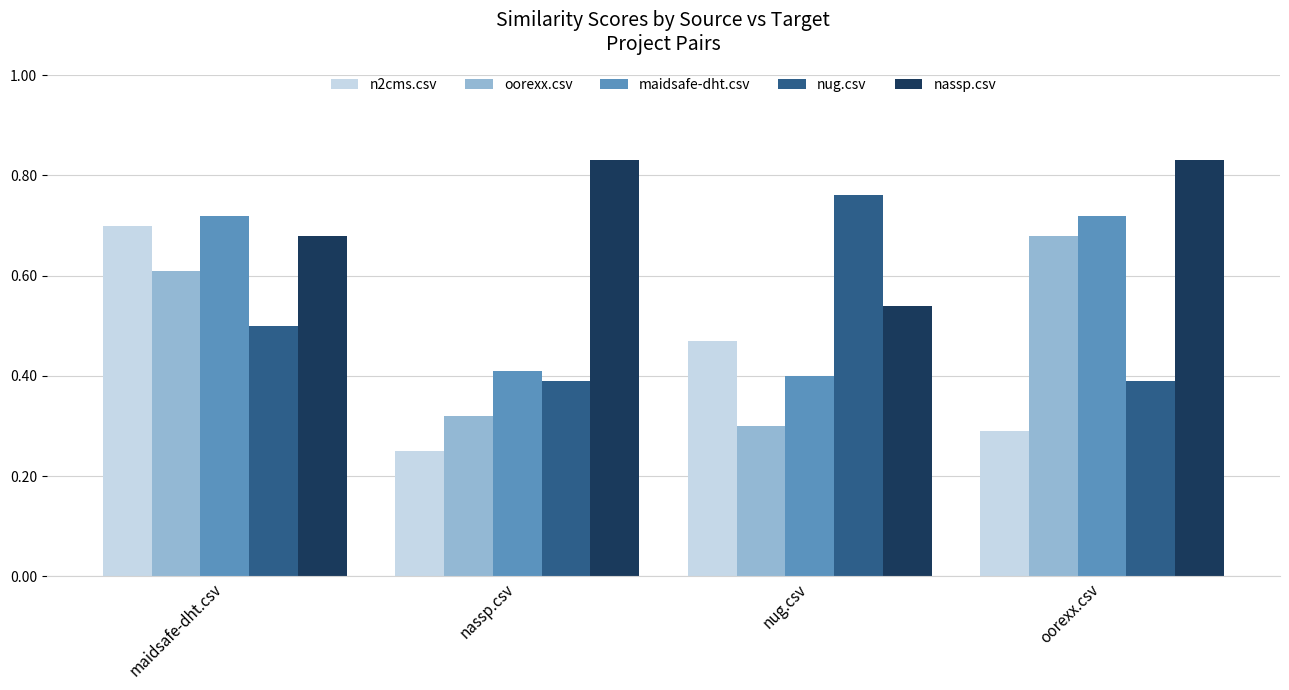

True or false: maidsafe-dht.csv has a value of 0.4 at maidsafe-dht.csv.

False